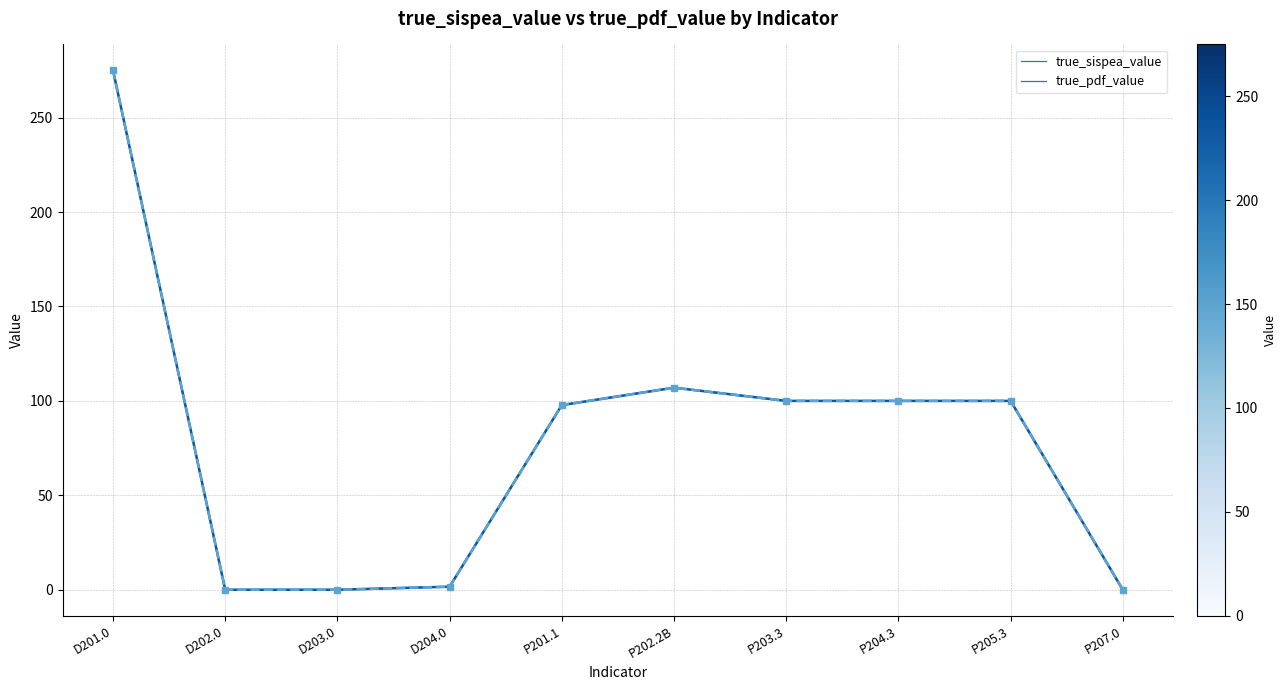

Is it true that true_pdf_value equals 100.0 at P204.3?

True